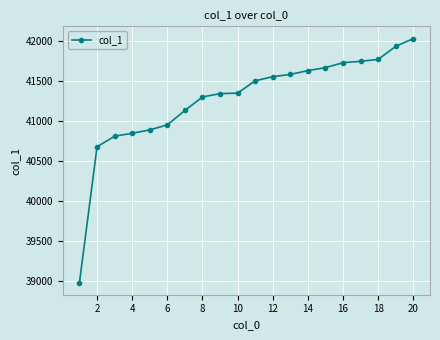

What is the sum of all values?

825395